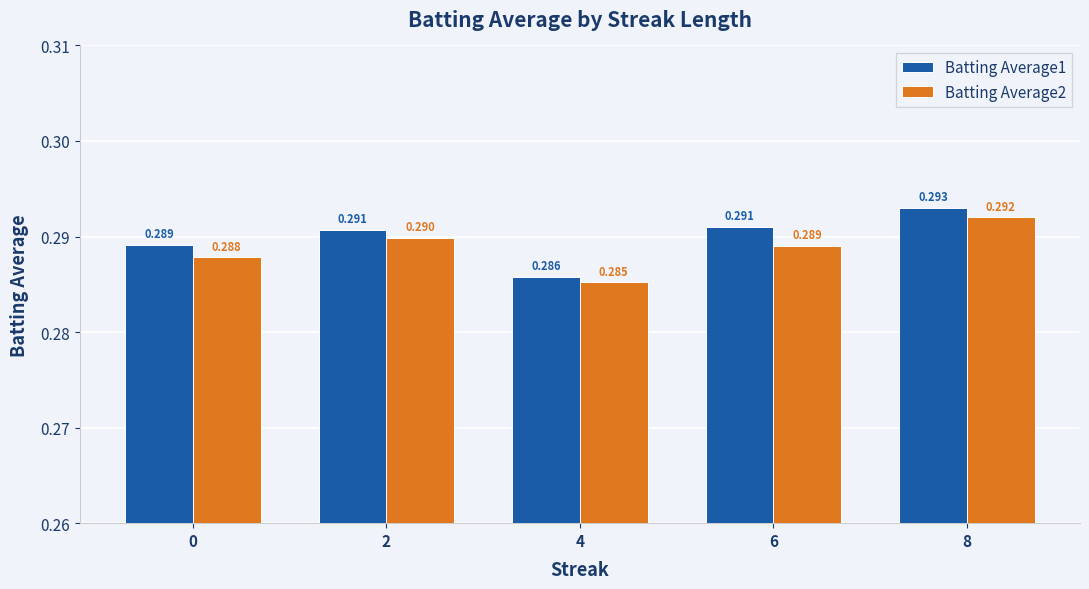

How many bars are there in each group?

2